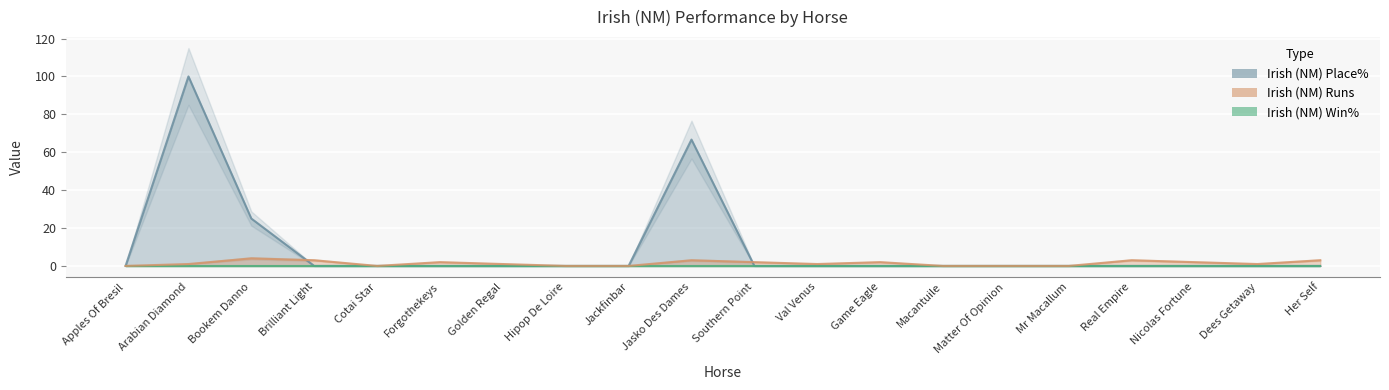

What is the difference between the maximum and minimum values in the Irish (NM) Place% series?

100.0